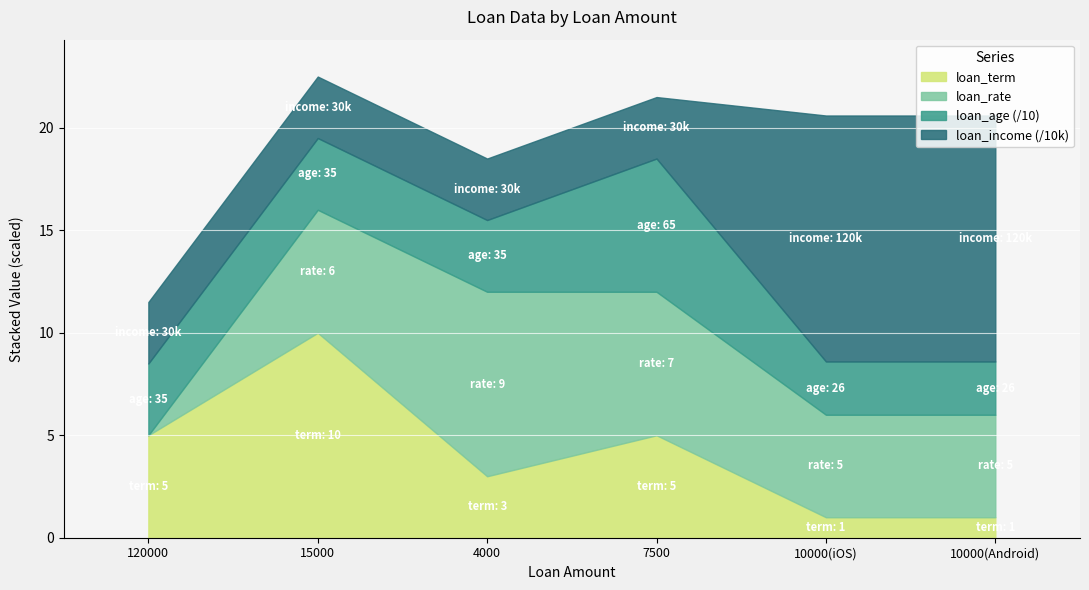

Reading left to right, list all the values displayed in this chart.

loan_term: 120000=5	15000=10	4000=3	7500=5	10000(iOS)=1	10000(Android)=1
loan_age: 120000=35	15000=35	4000=35	7500=65	10000(iOS)=26	10000(Android)=26
loan_income: 120000=30000	15000=30000	4000=30000	7500=30000	10000(iOS)=120000	10000(Android)=120000
loan_rate: 120000=0	15000=6	4000=9	7500=7	10000(iOS)=5	10000(Android)=5